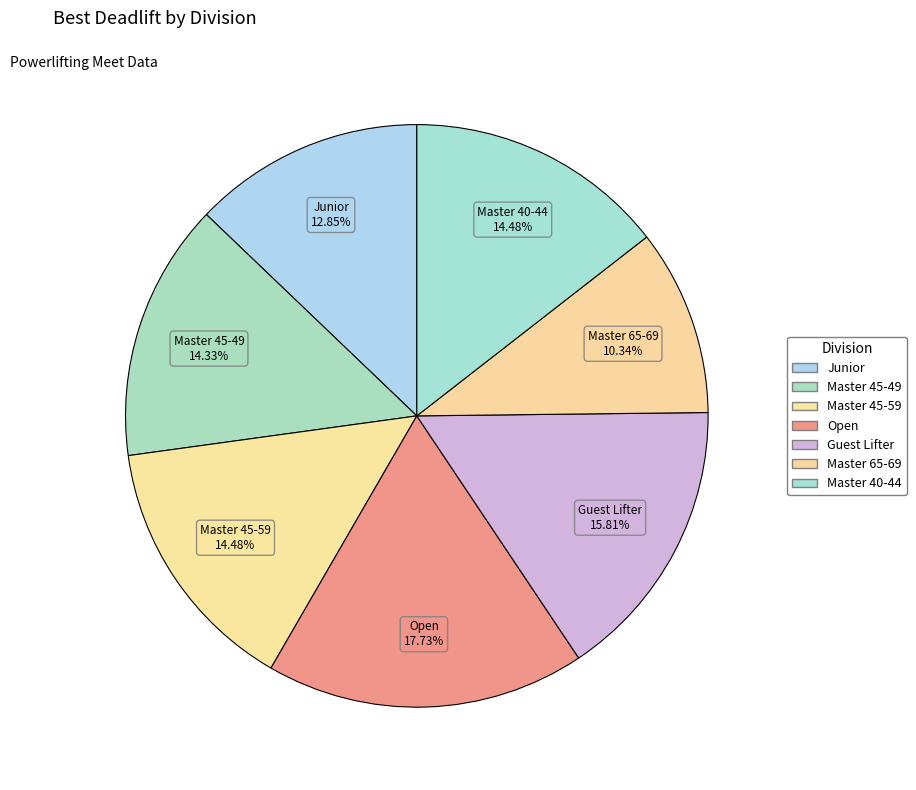

How many segments does this pie chart have?

7